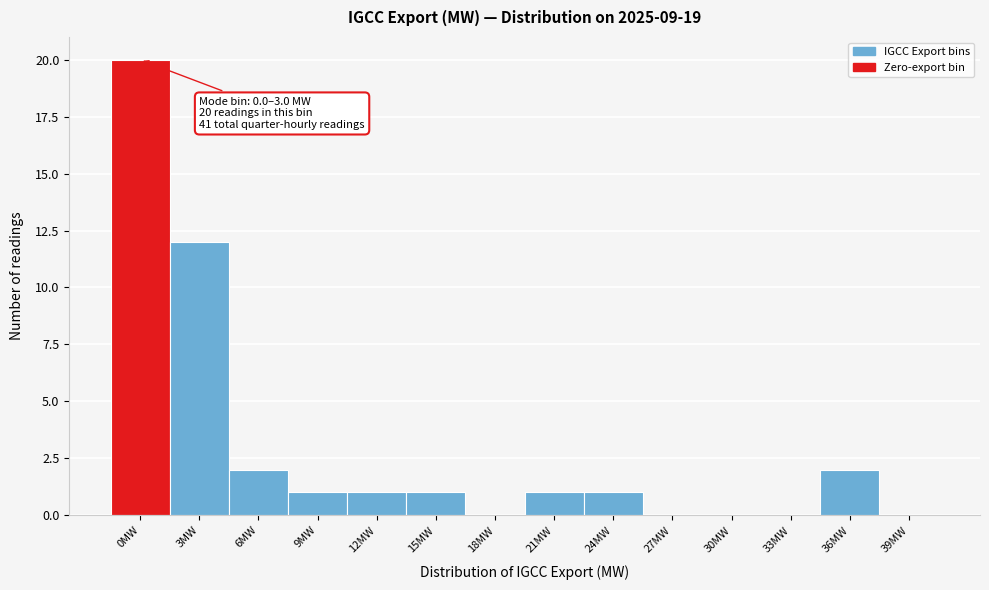

Reading left to right, extract all data points from this chart.

0MW=20	3MW=12	6MW=2	9MW=1	12MW=1	15MW=1	18MW=0	21MW=1	24MW=1	27MW=0	30MW=0	33MW=0	36MW=2	39MW=0